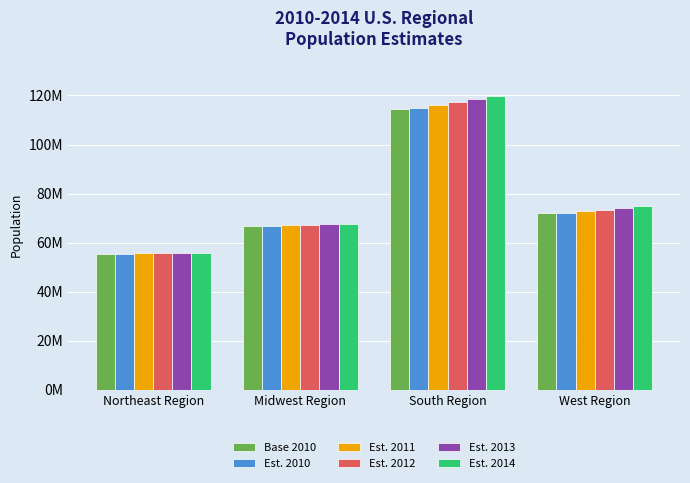

Does the chart contain stacked bars?

No